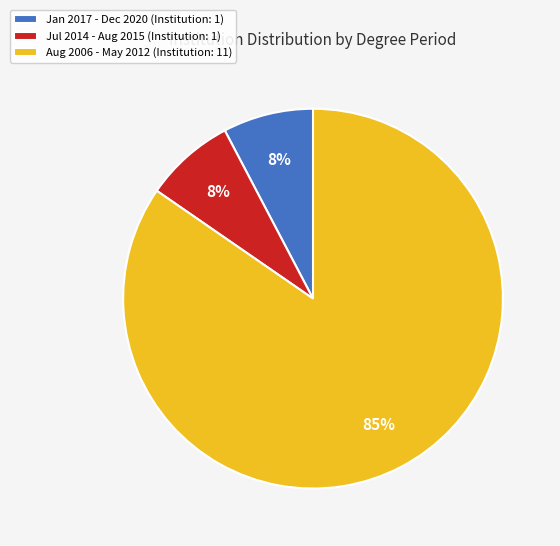

Is the sum of Aug 2006 - May 2012 (Institution: 11) and Jan 2017 - Dec 2020 (Institution: 1) greater than half?

Yes